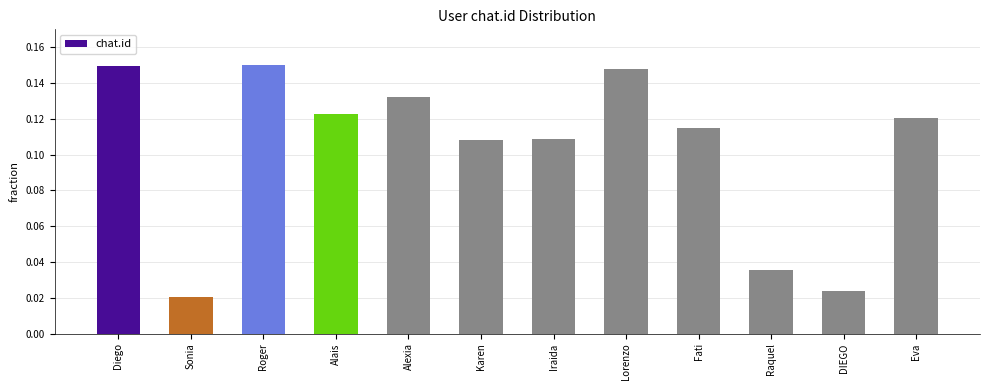

How many values are between 0 and 1?

12